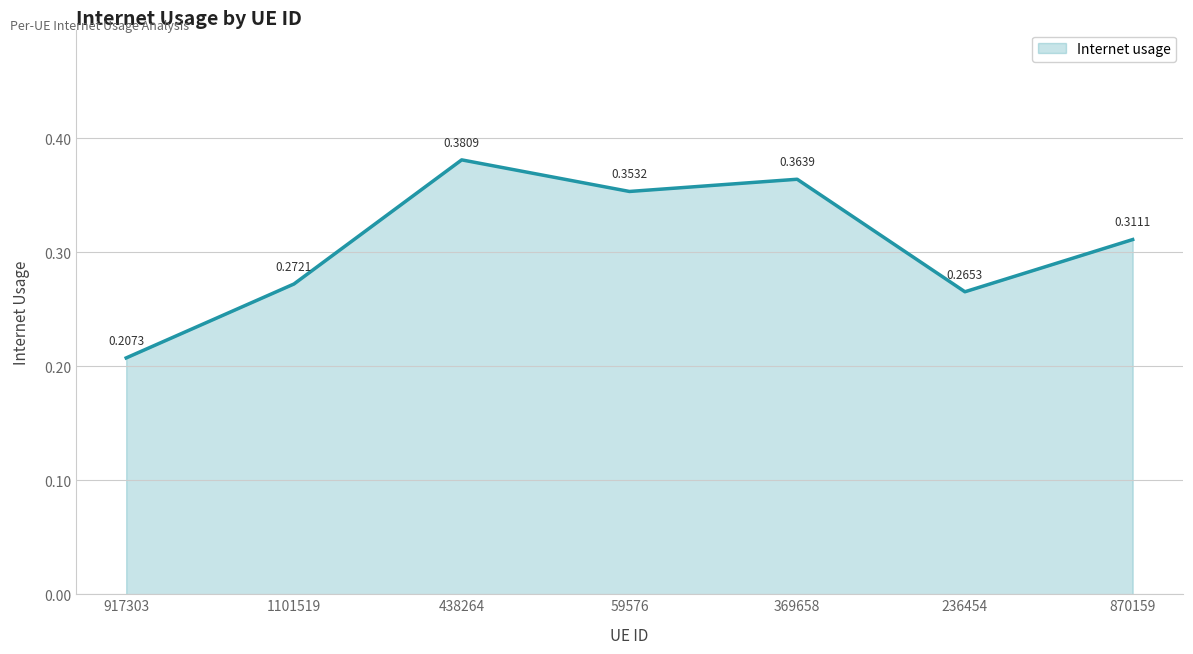

List the labels in order of value, smallest first.

917303, 236454, 1101519, 870159, 59576, 369658, 438264